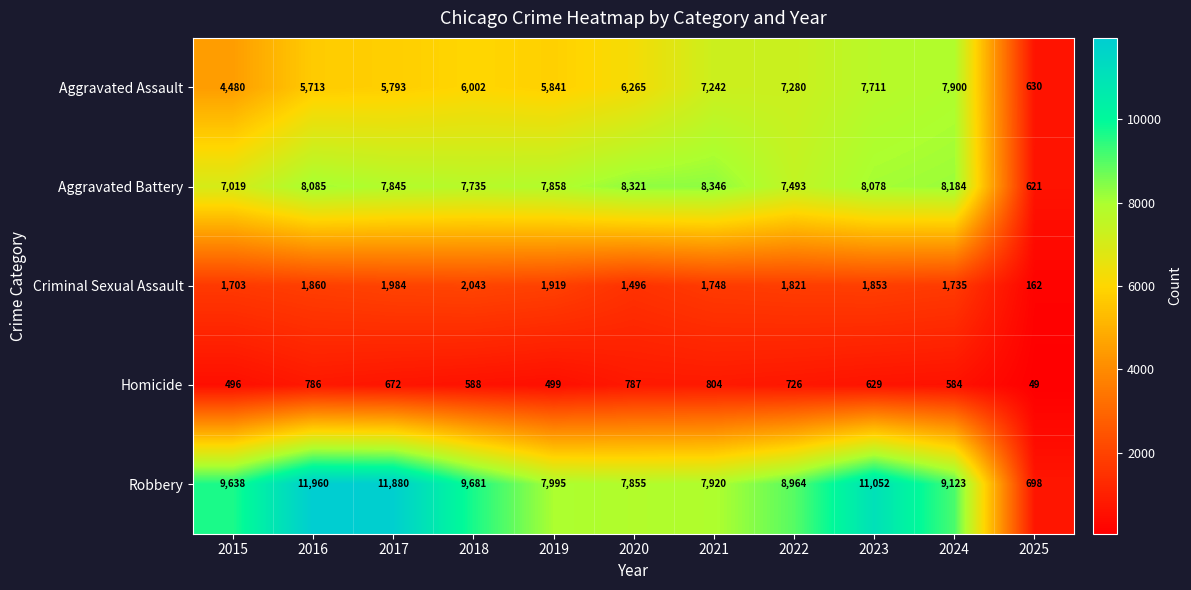

Which label corresponds to the largest value in the chart?

2016